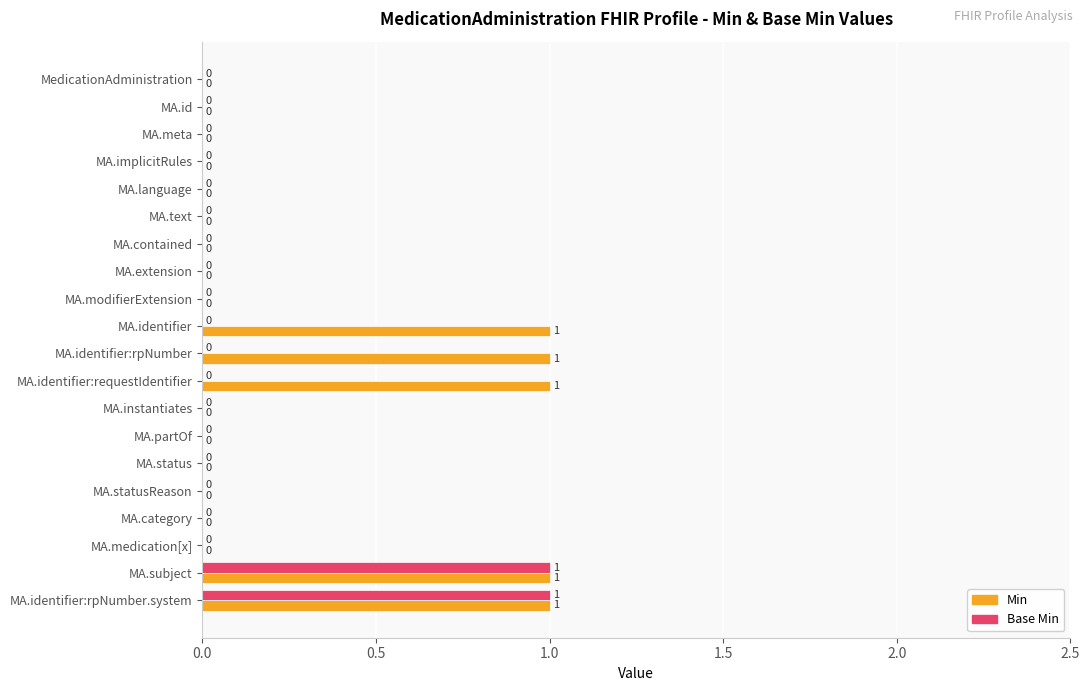

Count the number of data series in this chart.

2